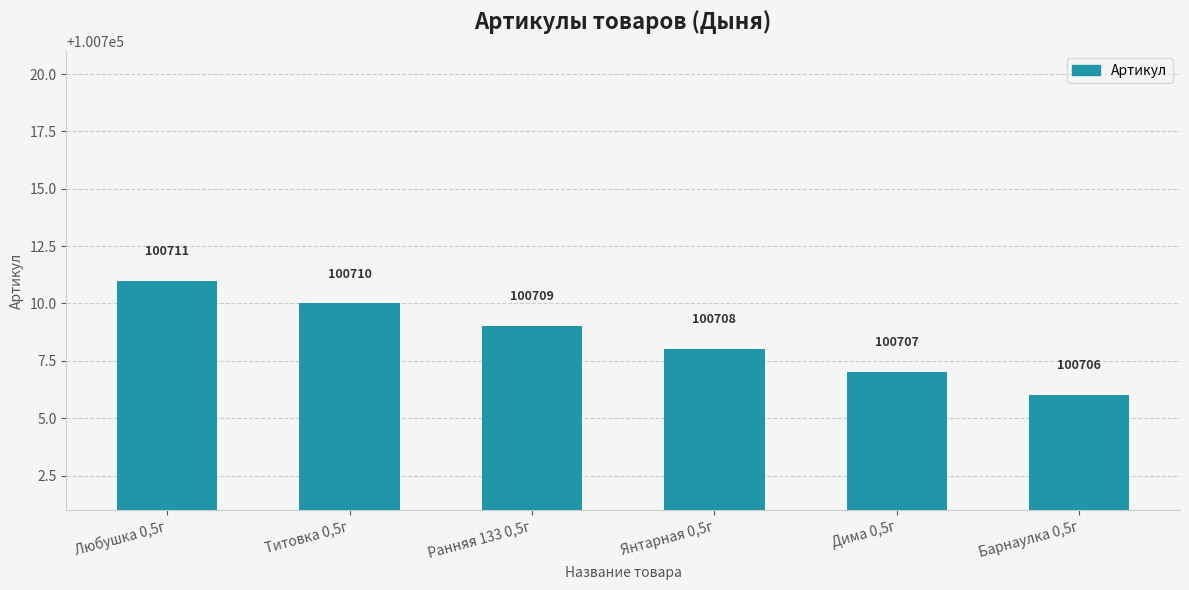

Reading right to left, transcribe all the data shown in this chart.

Барнаулка 0,5г=100706	Дима 0,5г=100707	Янтарная 0,5г=100708	Ранняя 133 0,5г=100709	Титовка 0,5г=100710	Любушка 0,5г=100711